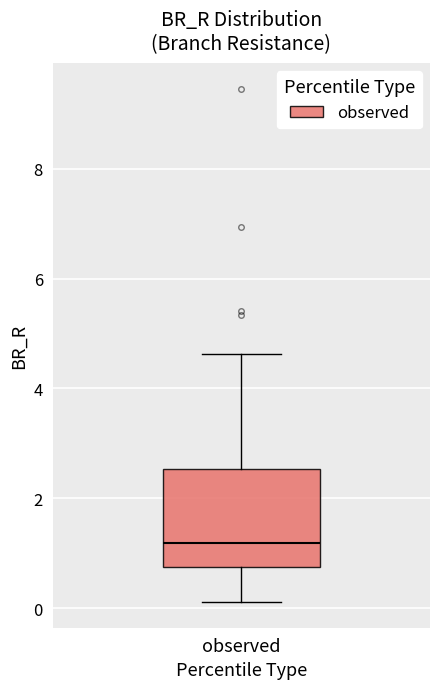

Read this box plot against the y-axis: the position of the median line, the range covered by the box, and the ends of both whiskers. The values are not printed on the chart, so give them approximately, as read against the axis.

median 1.2, box 0.8 to 2.6, whiskers 0.2 to 4.6